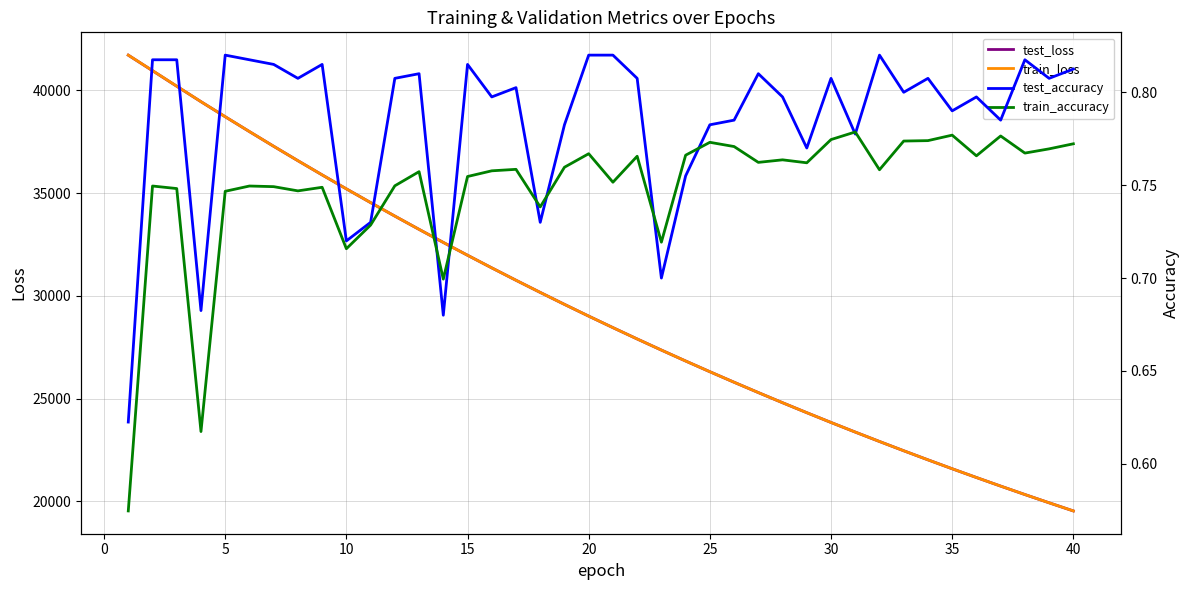

What is the maximum value for train_loss?

41717.9